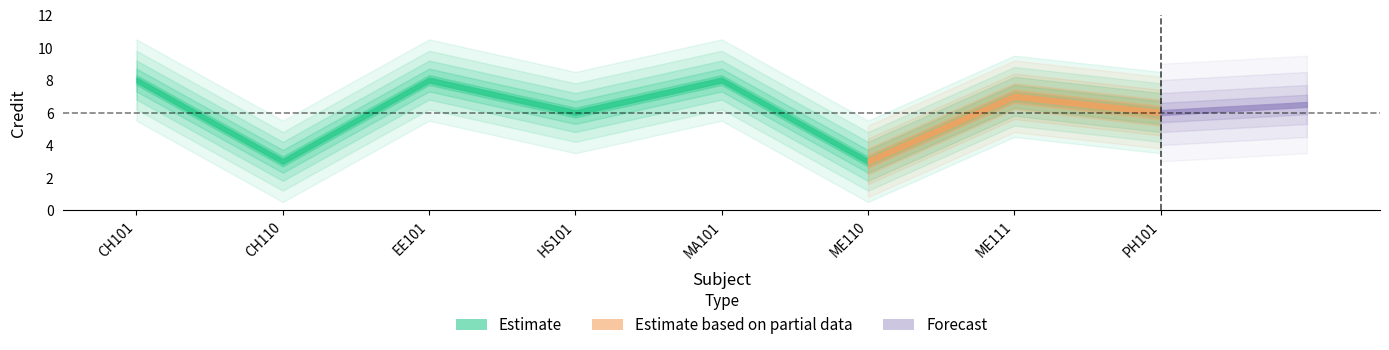

Reading left to right, extract all data points from this chart.

CH101=8	CH110=3	EE101=8	HS101=6	MA101=8	ME110=3	ME111=7	PH101=6